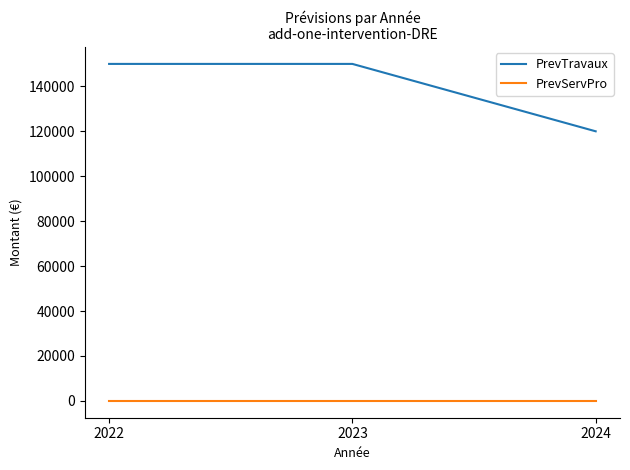

What is the lowest value of the PrevTravaux series?

120000